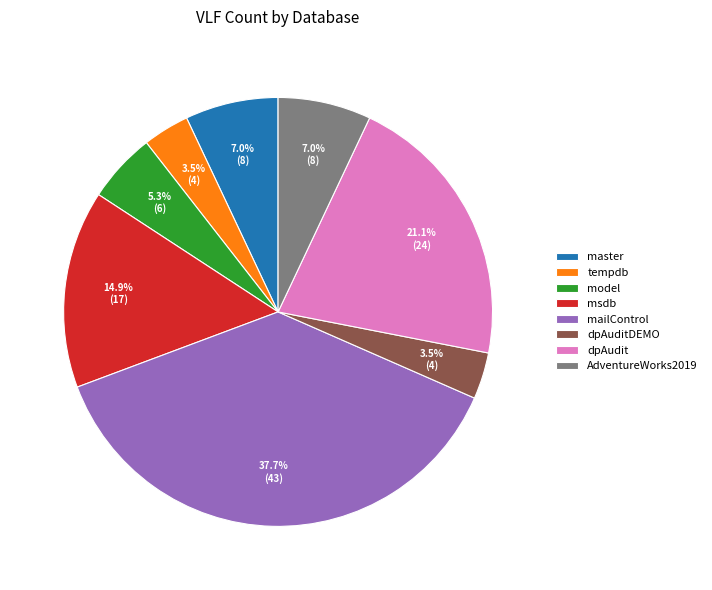

To the nearest percent, what is the combined percentage of tempdb and model?

9%